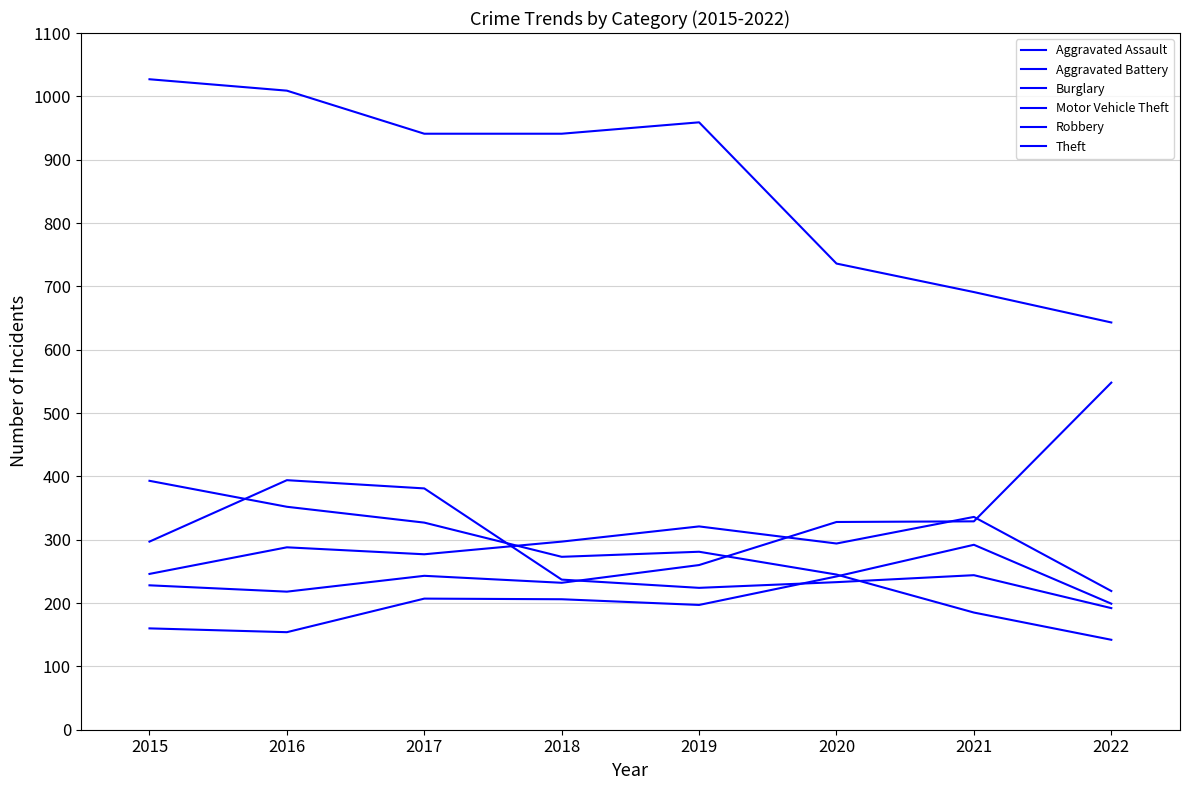

What is the sum of the Motor Vehicle Theft values at 2018 and 2021?

561